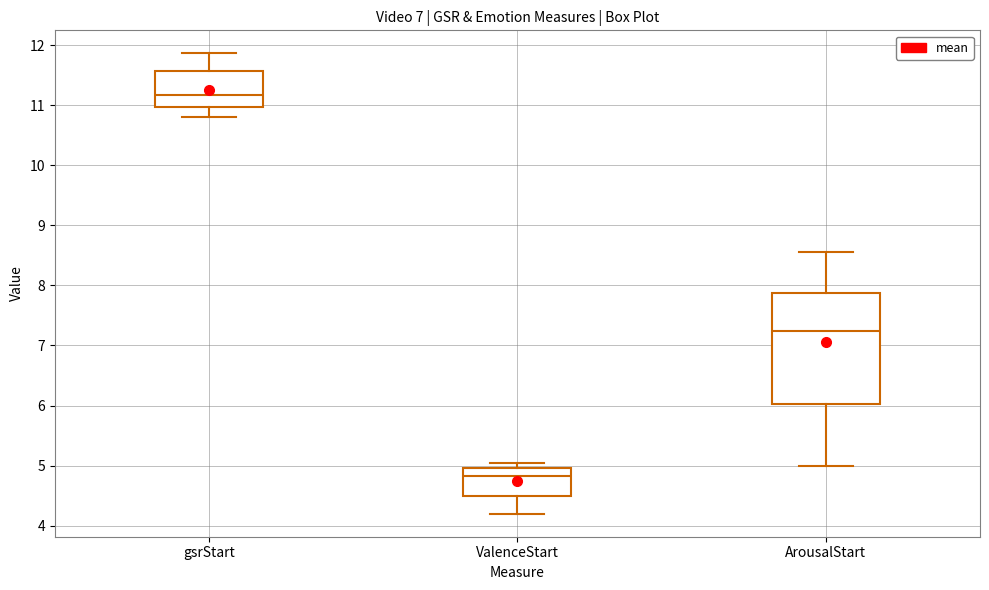

Reading left to right, transcribe this box plot: for each box, give where its median line is, the range the box spans, and where its two whiskers end, as read against the y-axis. The values are not printed on the chart, so give them approximately, as read against the axis.

gsrStart: median 11.2, box 11.0 to 11.6, whiskers 10.8 to 11.9
ValenceStart: median 4.8, box 4.5 to 5.0, whiskers 4.2 to 5.0 (just above the box's upper edge)
ArousalStart: median 7.2, box 6.0 to 7.9, whiskers 5.0 to 8.6